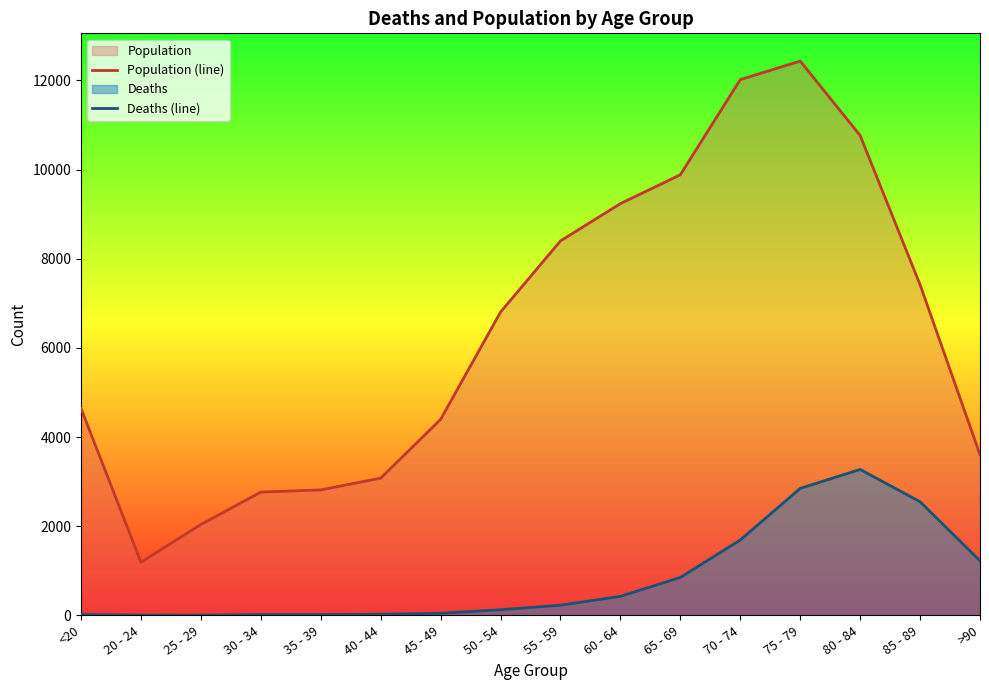

List the series in order of their peak value, highest first.

Population (line), Deaths (line)